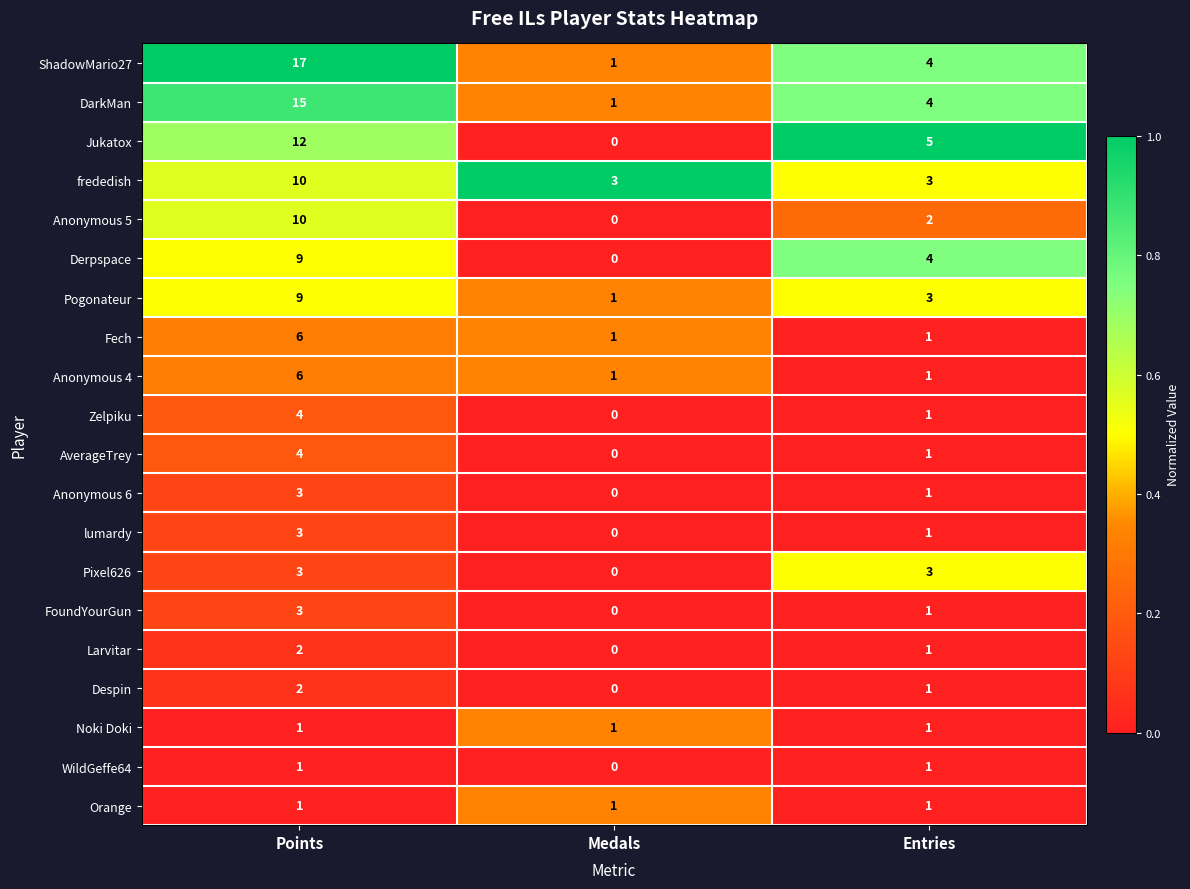

What is the total value across all series at Points?

121